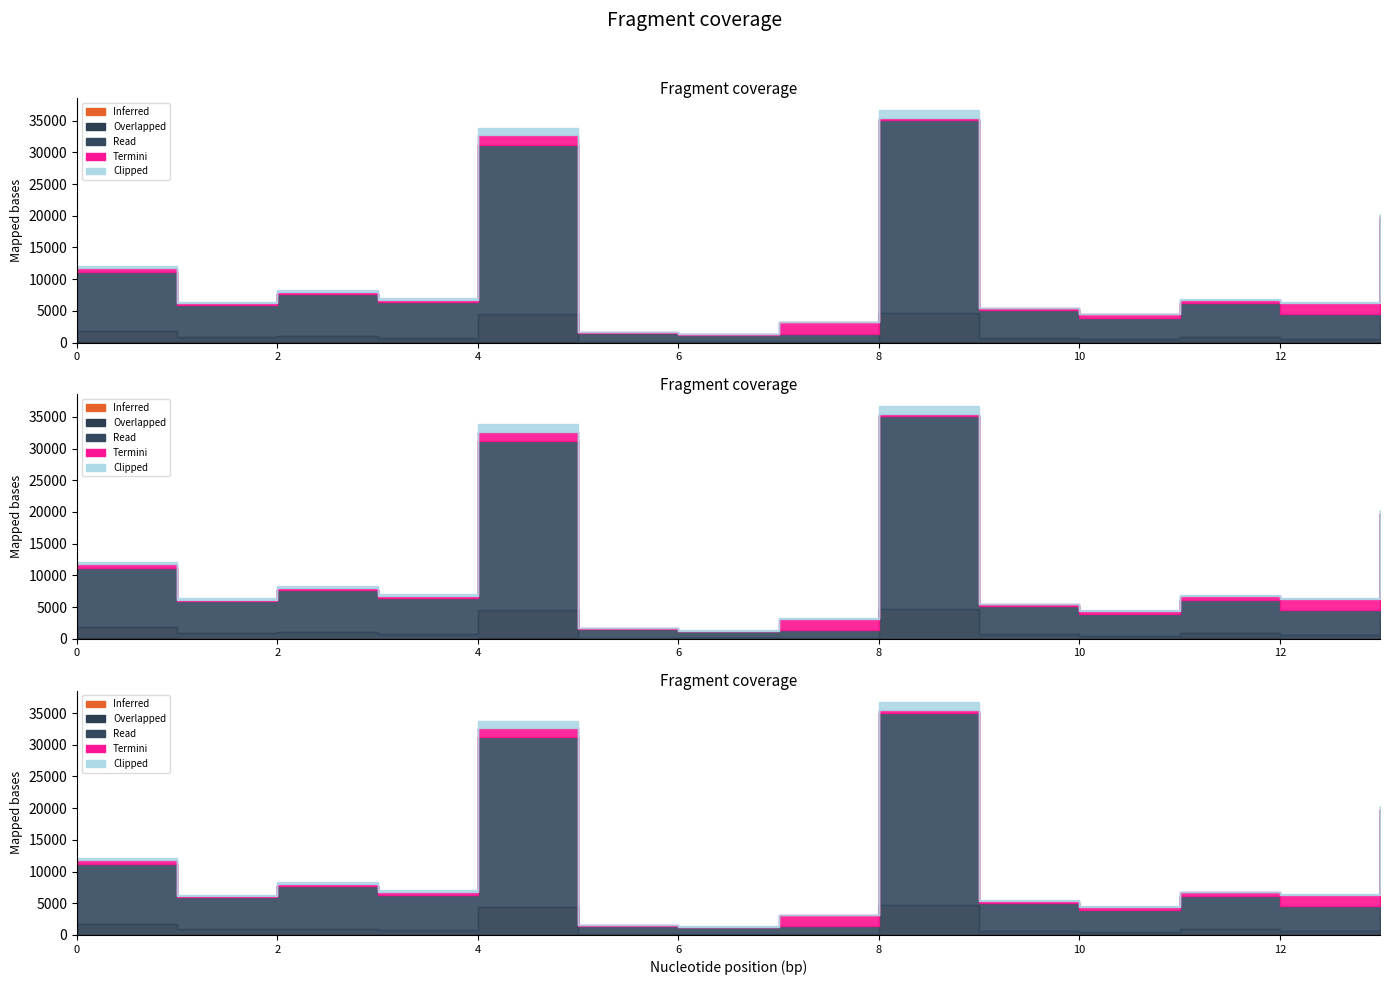

Reading right to left, transcribe all the data shown in this chart.

Inferred: 49.0	3.3	45.8	8.3	4.3	20.7	12.4	72.1	3.3	68.8	8.6	12.9	8.6	38.7
Overlapped: 2589.0	585.9	835.4	466.7	700.9	4710.5	95.7	73.9	127.4	4413.5	771.3	989.9	899.4	1752.9
Read: 17078.1	3936.9	5290.0	3448.5	4402.6	30356.8	1286.8	1054.7	1342.4	26672.9	5596.2	6722.6	5012.2	9341.8
Termini: 168.8	1770.2	606.8	515.5	296.6	351.3	1765.6	86.7	146.0	1533.0	355.9	269.2	237.2	670.7
Clipped: 395.0	152.5	54.8	117.3	70.4	1271.0	50.8	58.7	27.4	1134.1	312.9	352.0	195.5	273.7